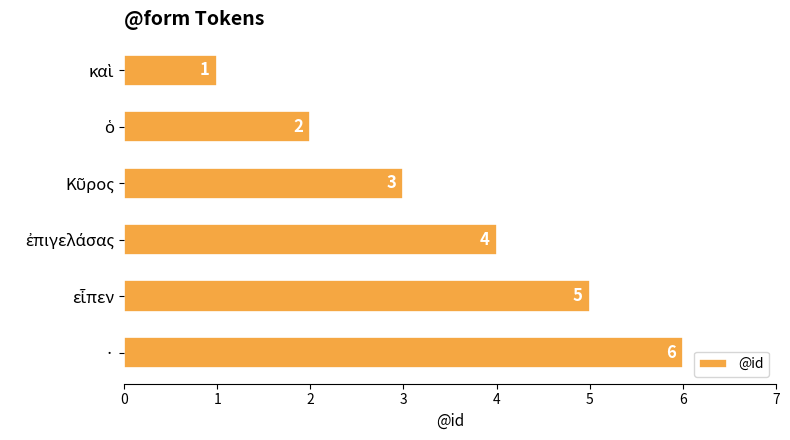

True or false: the data shows 6 at ·.

True